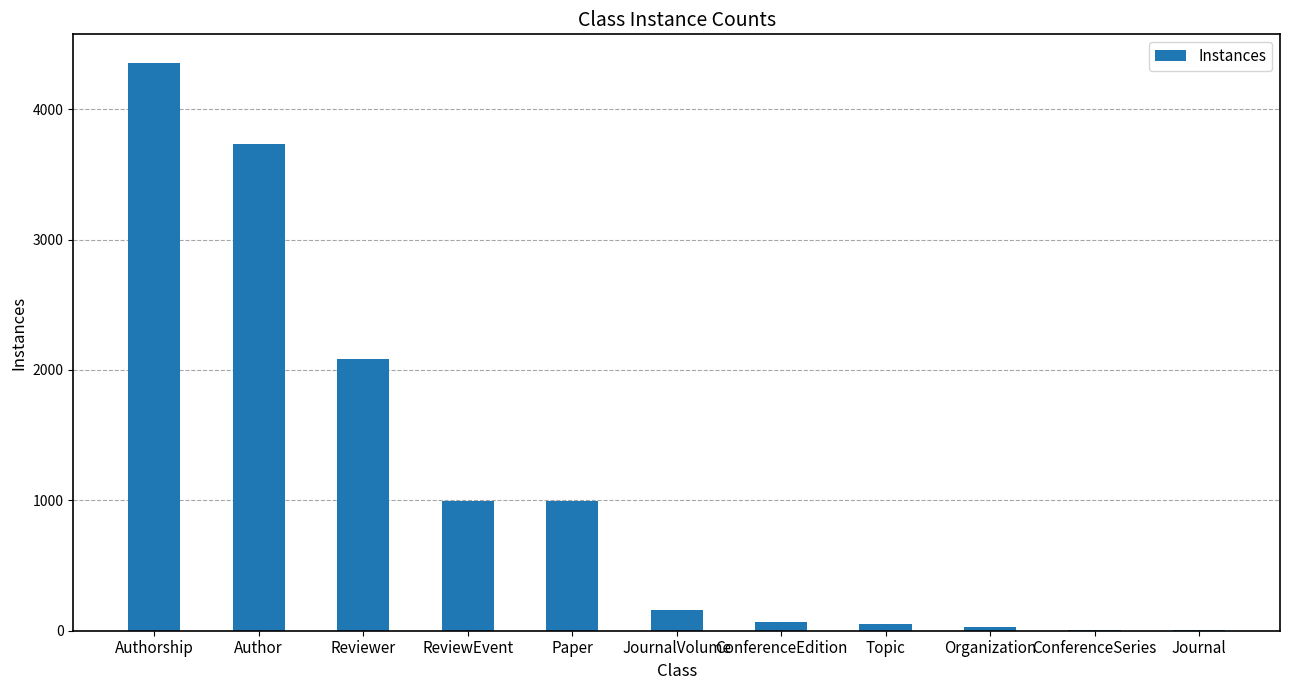

Does the chart contain stacked bars?

No